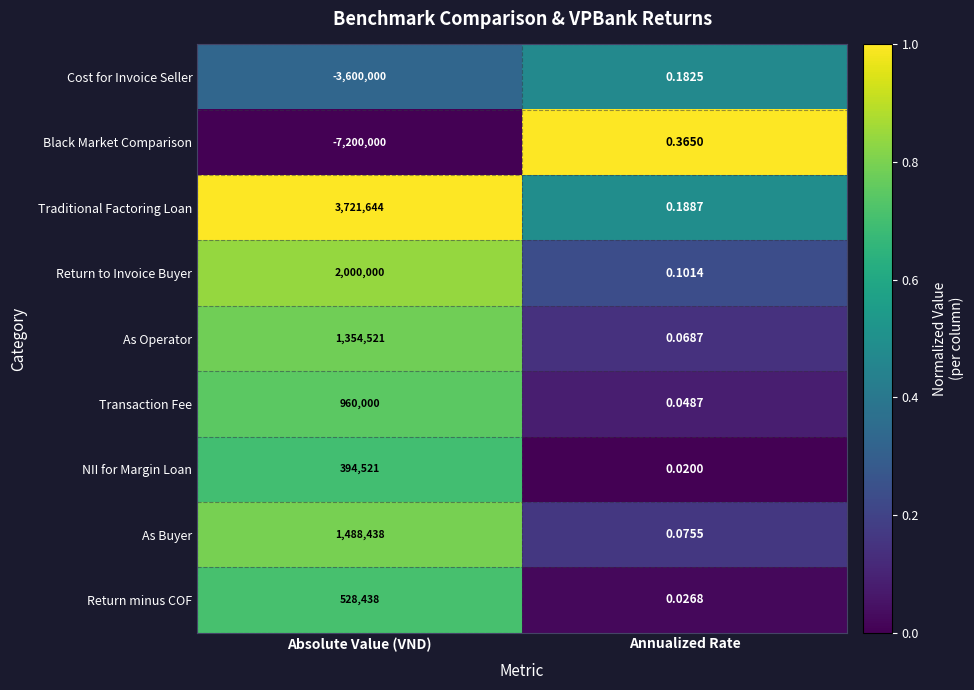

At which category is the sum across all series the highest?

Absolute Value (VND)